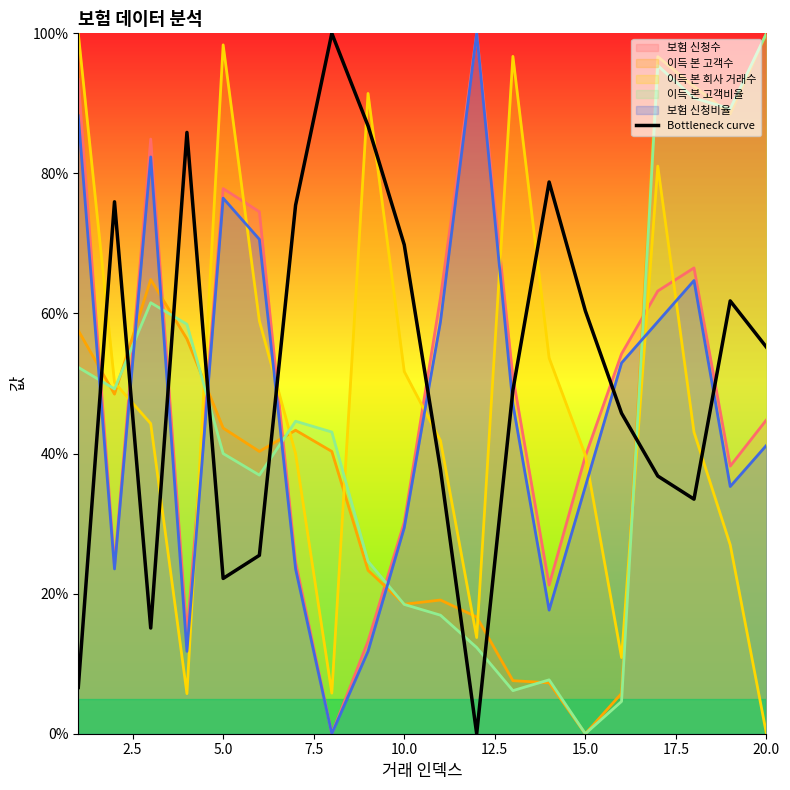

What is the spread (max minus min) of values at 20.0?

100.0